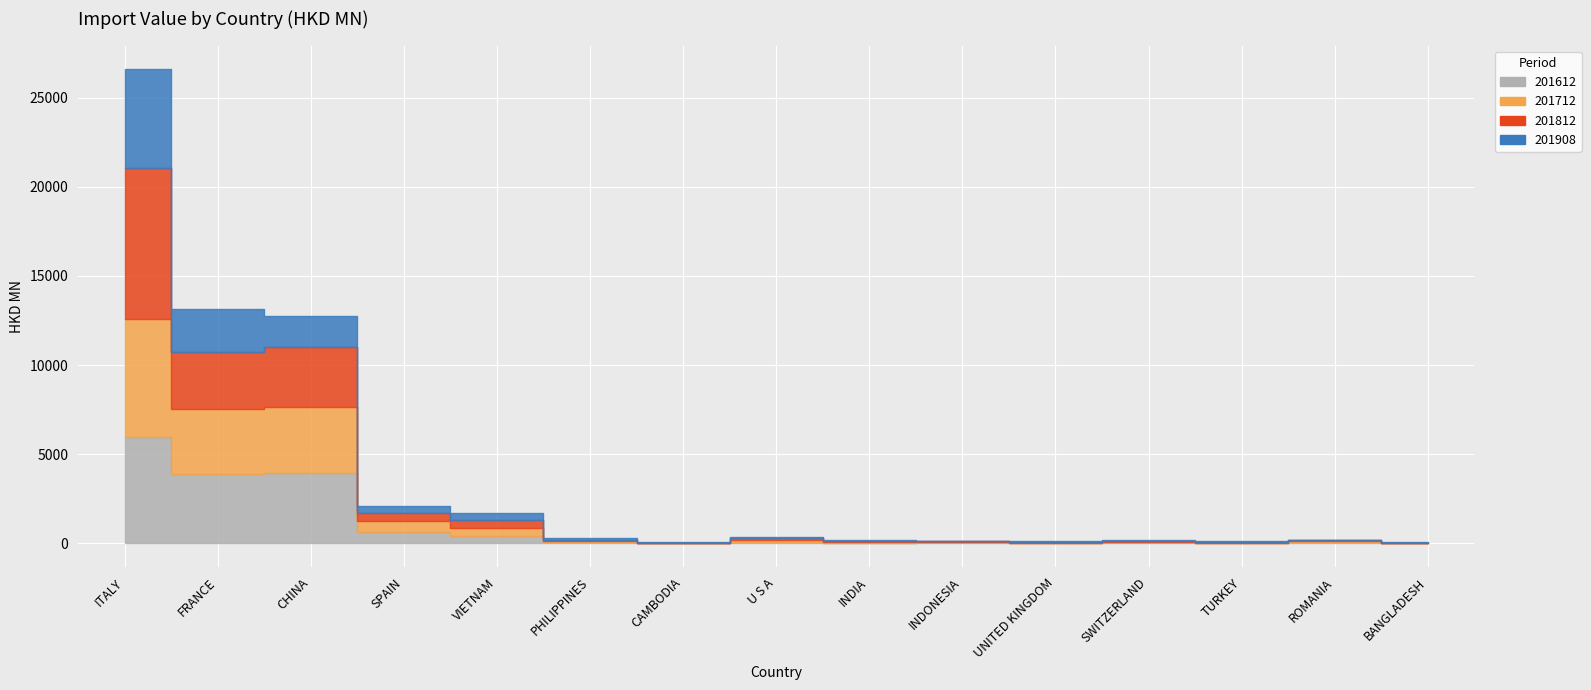

True or false: 201812 and 201612 intersect in this chart.

True